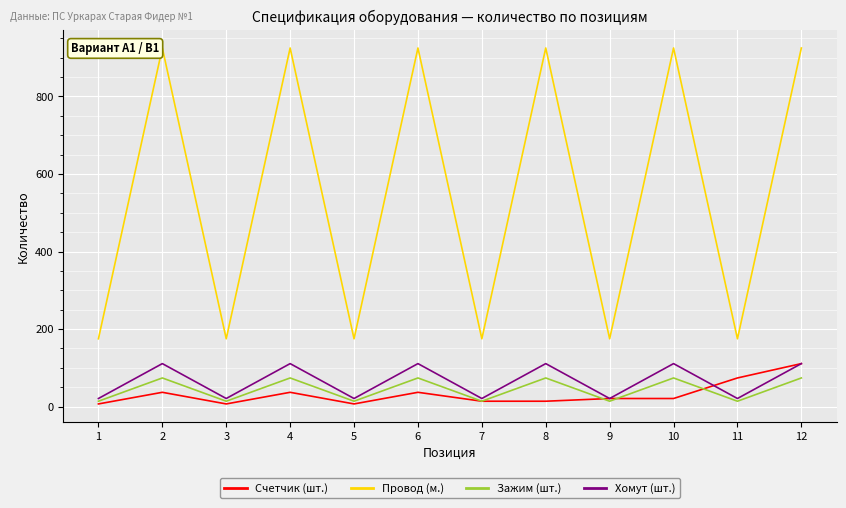

What are all the series names shown in the legend?

Счетчик (шт.), Провод (м.), Зажим (шт.), Хомут (шт.)